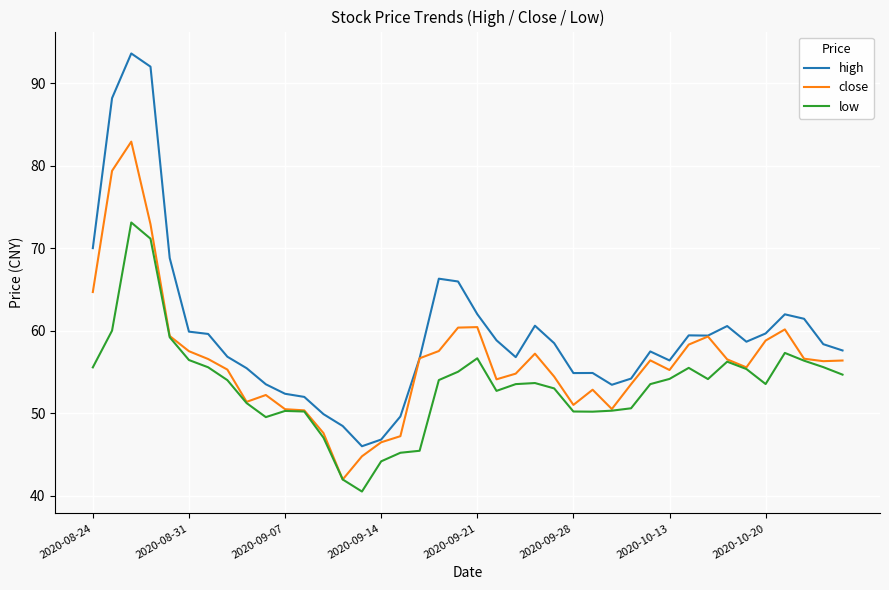

True or false: high has more than 1 points higher than both neighbors.

True